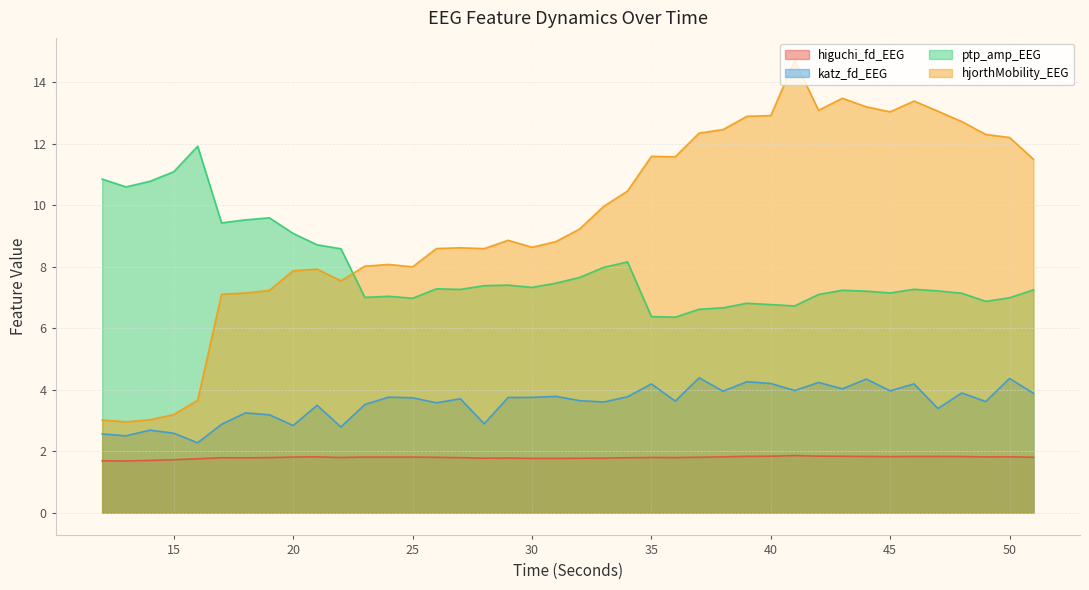

What is the total value across all series at 16?

19.6